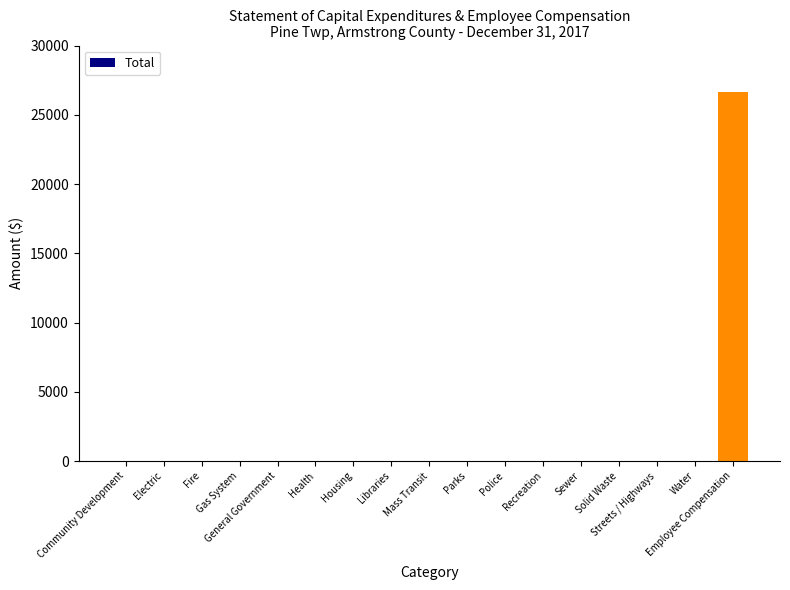

What is the sum of all values?

26670